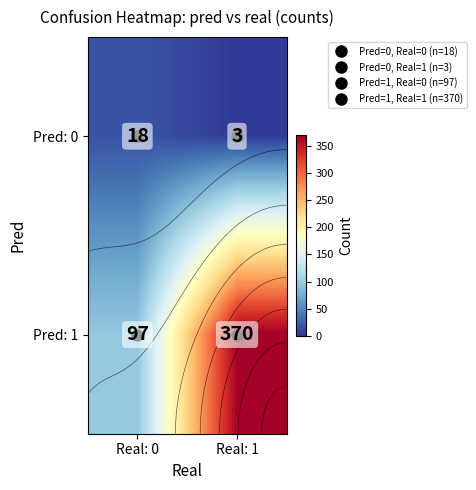

What is the total value across all series at Real: 1?

373